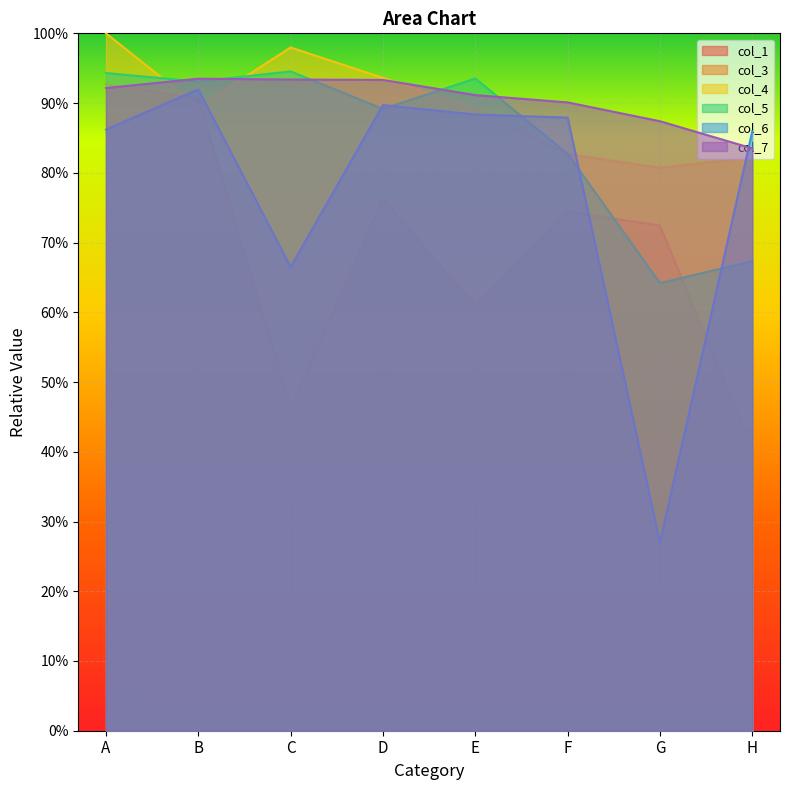

Which has a higher value, G or A?

A